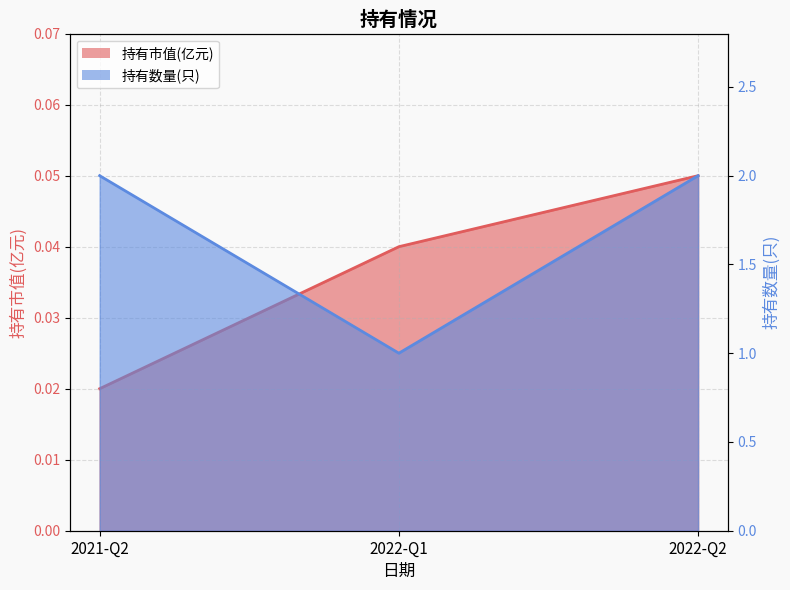

At which label is 持有数量(只) closest to 1?

2022-Q1